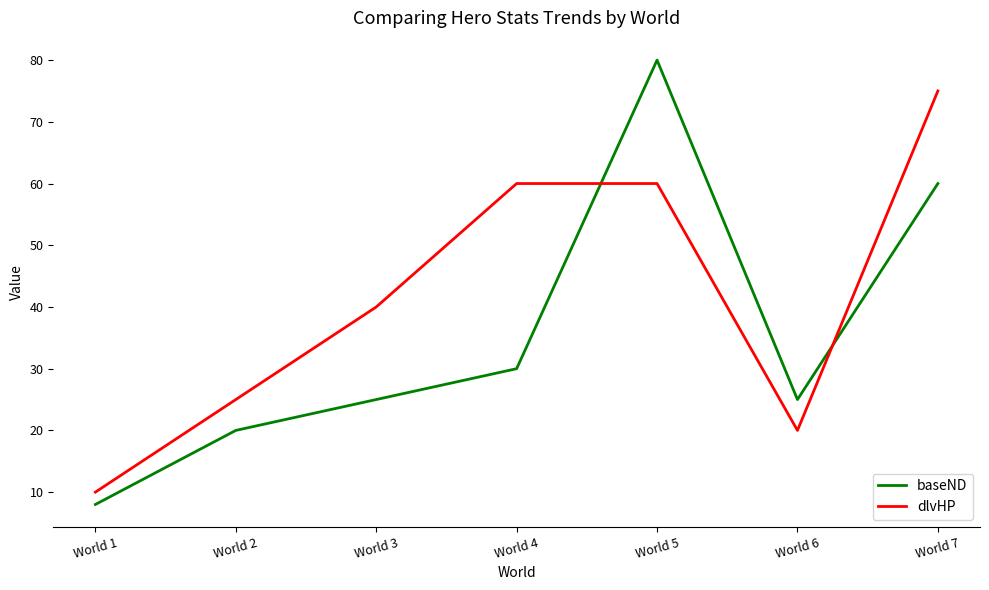

Which series has the largest total across all categories?

dlvHP